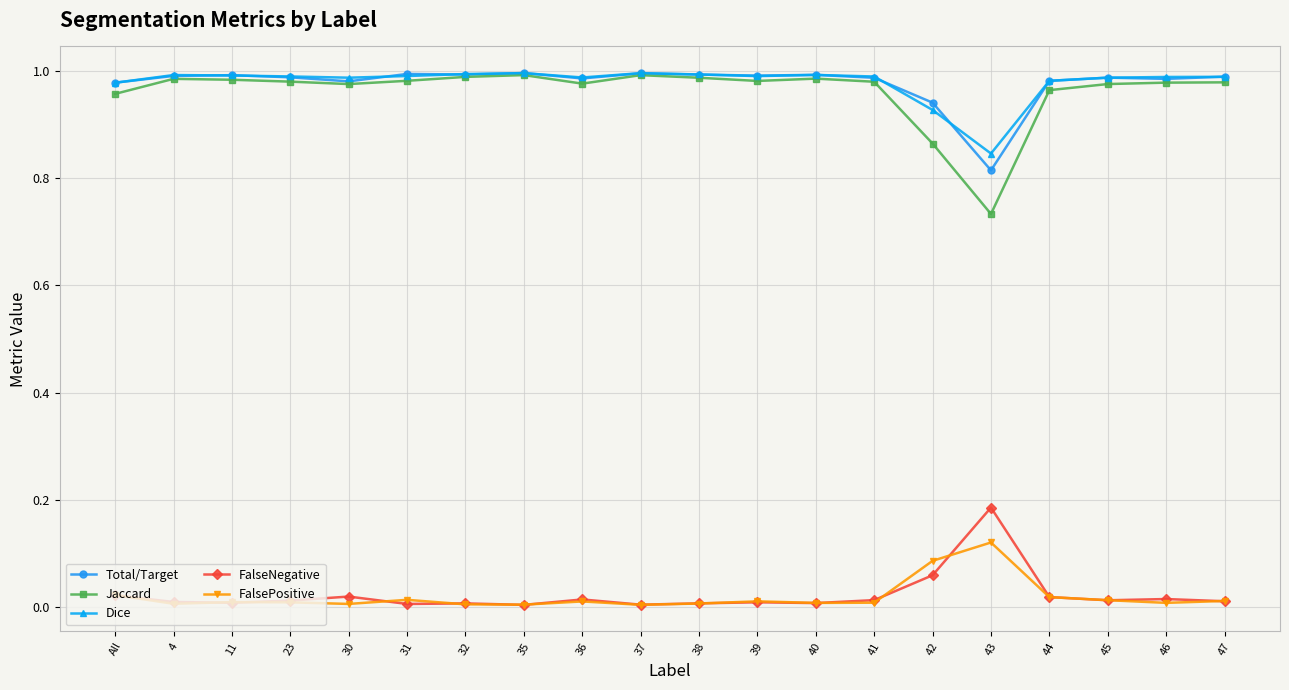

Is it true that Dice equals 1.4 at 38?

False